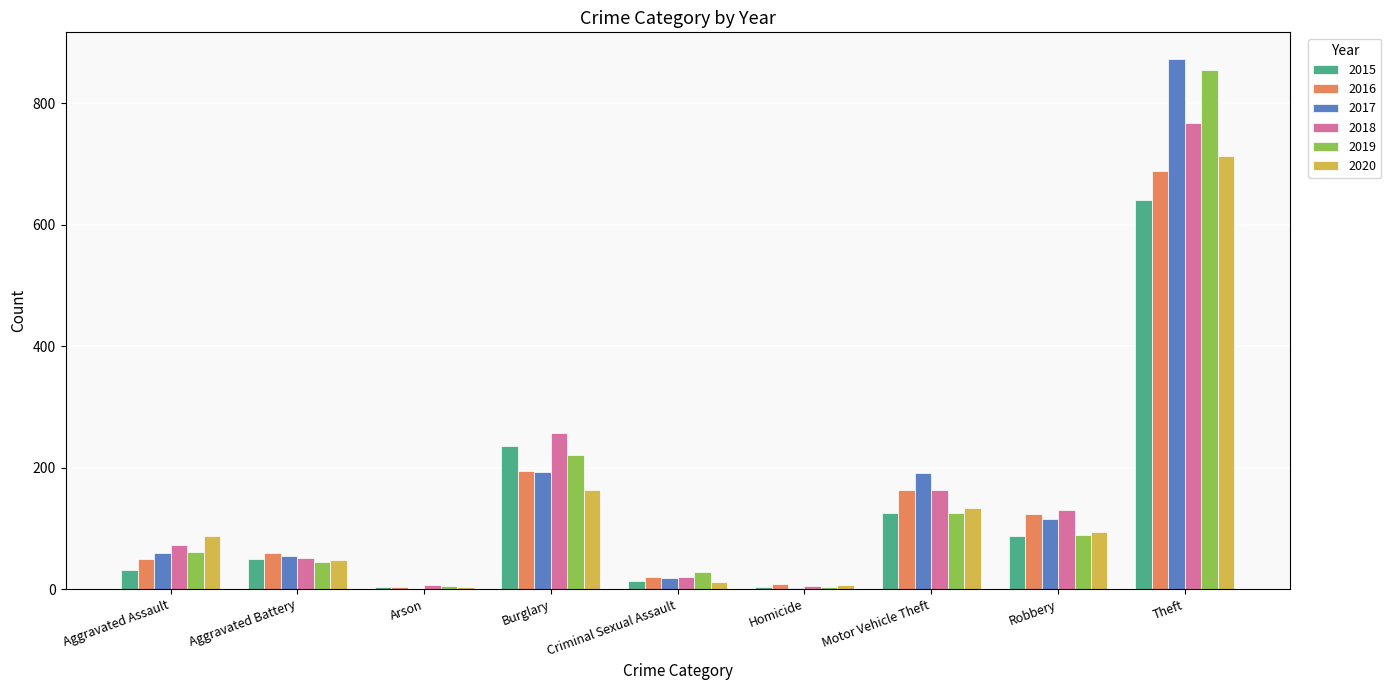

Where is 2018 nearest to the value 386?

Burglary